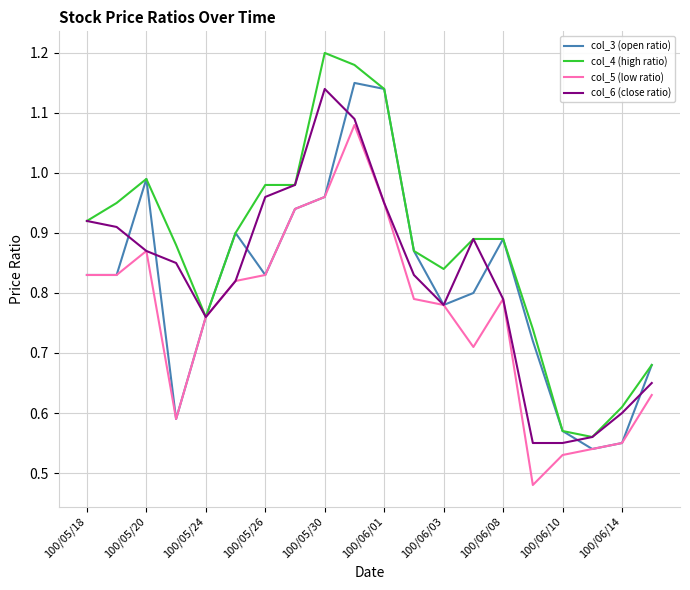

Which series has the largest range (max minus min)?

col_4 (high ratio)